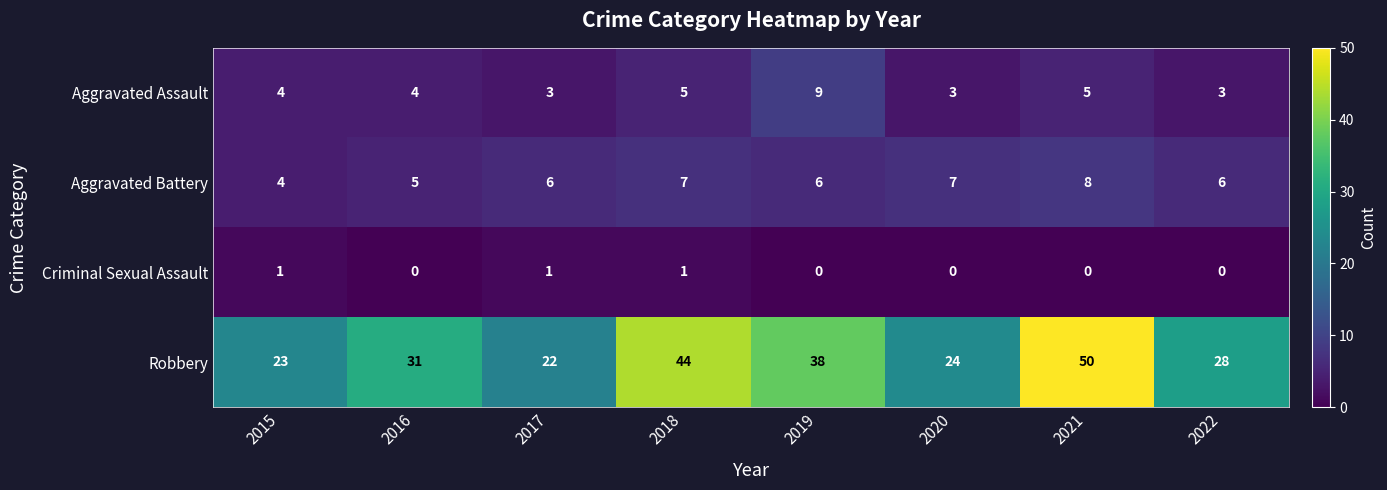

List the series in order of their peak value, highest first.

Robbery, Aggravated Assault, Aggravated Battery, Criminal Sexual Assault